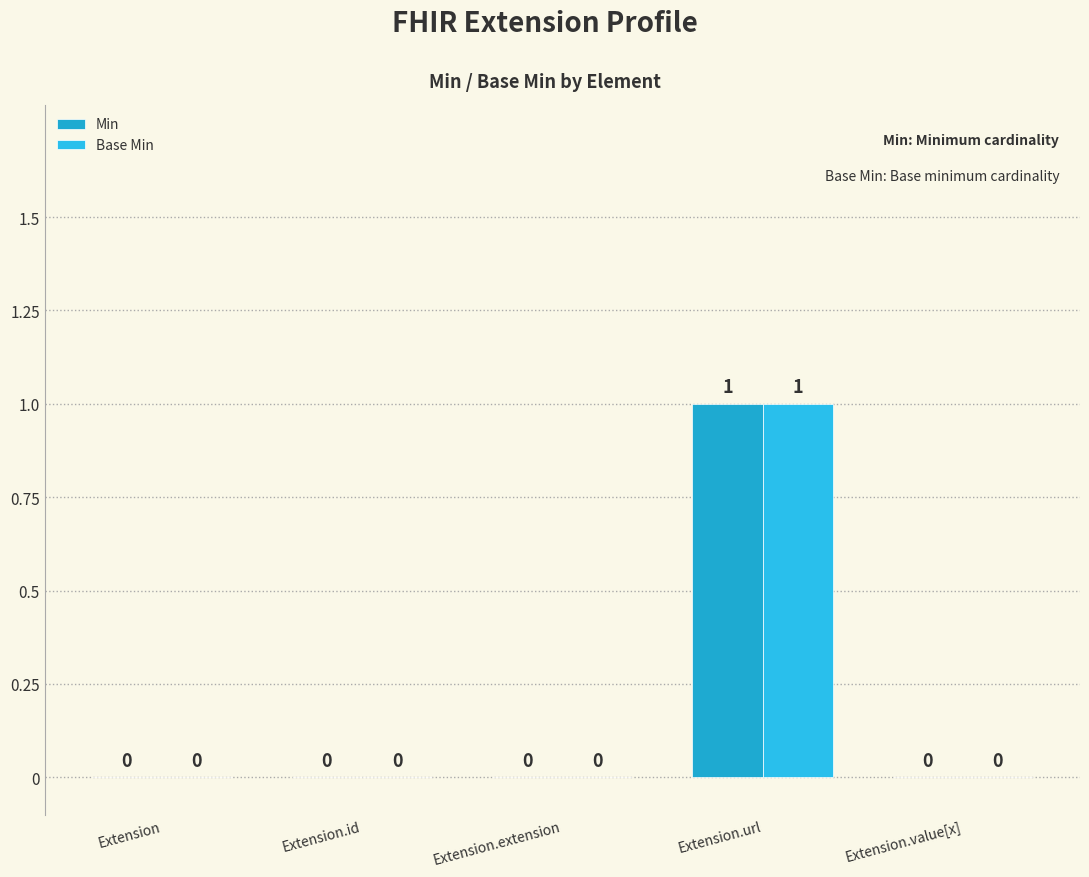

What is the label of the 2nd bar from the right?

Extension.url